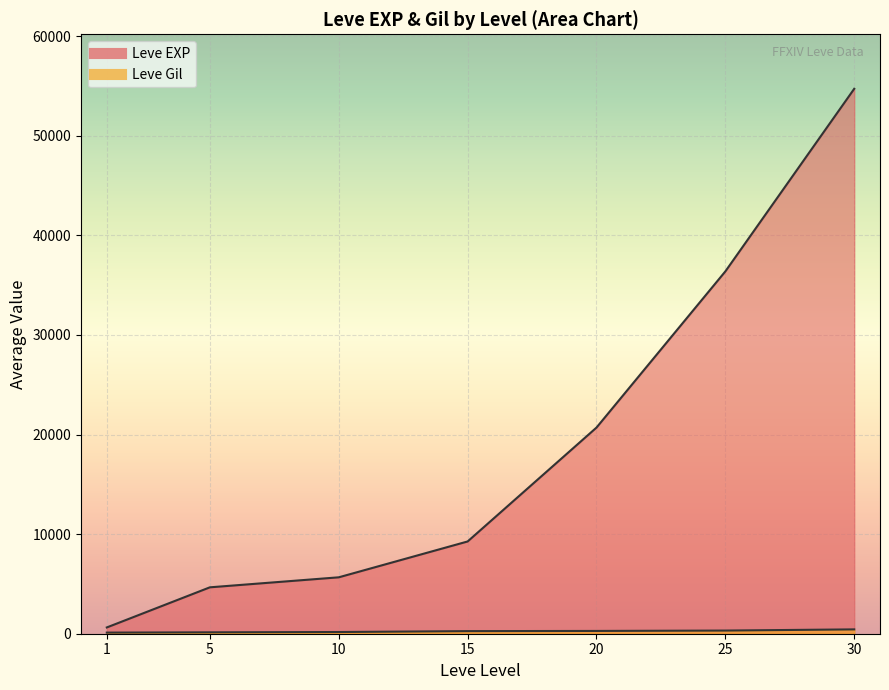

What is the minimum value shown in the chart?

112